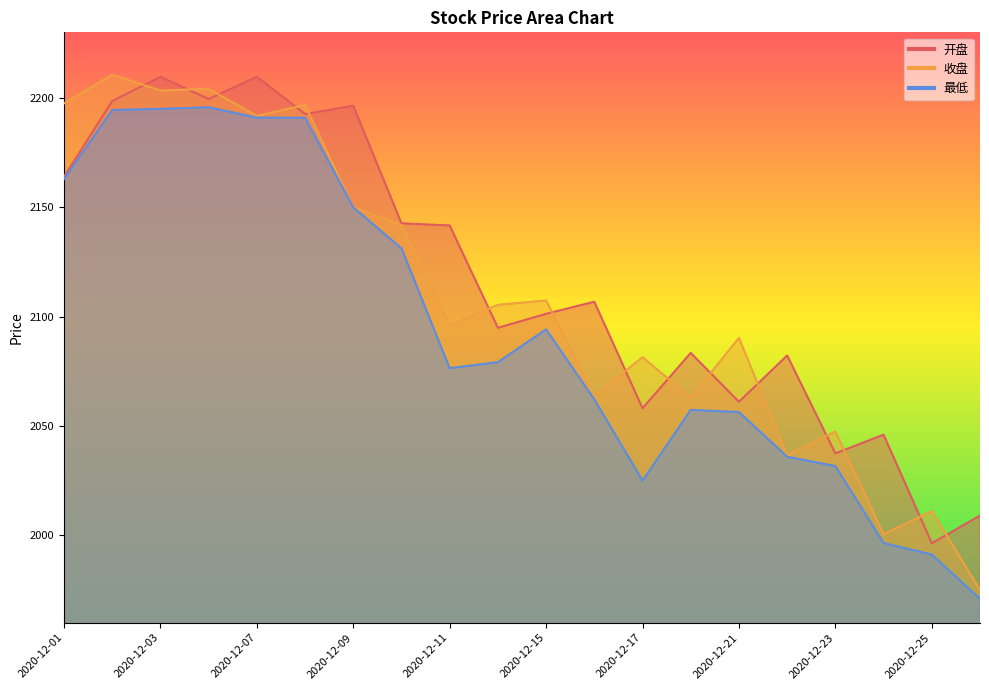

At how many categories does at least one series exceed 2071?

16